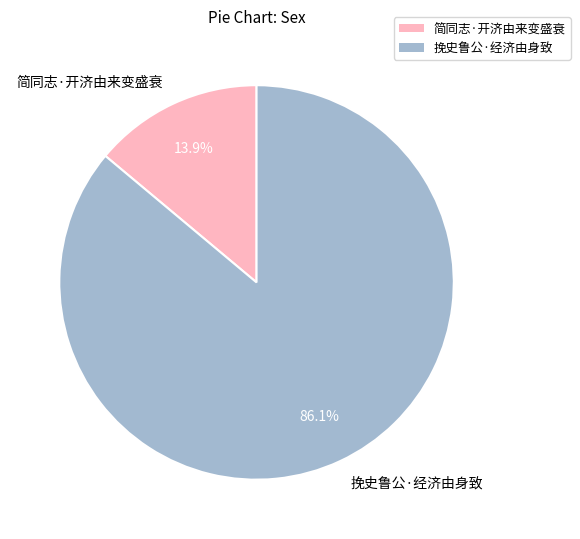

What is the ratio of the value at 简同志·开济由来变盛衰 to the value at 挽史鲁公·经济由身致?

0.2